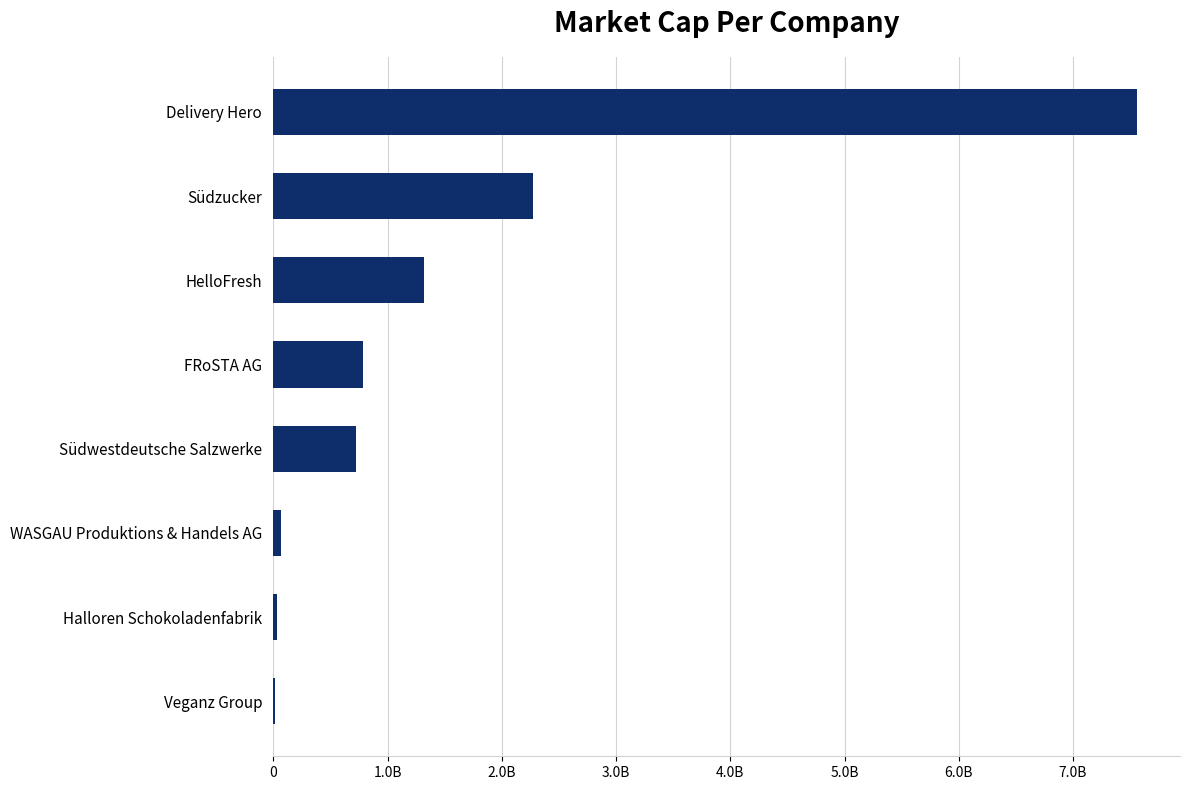

What is the greatest value displayed?

7558634124